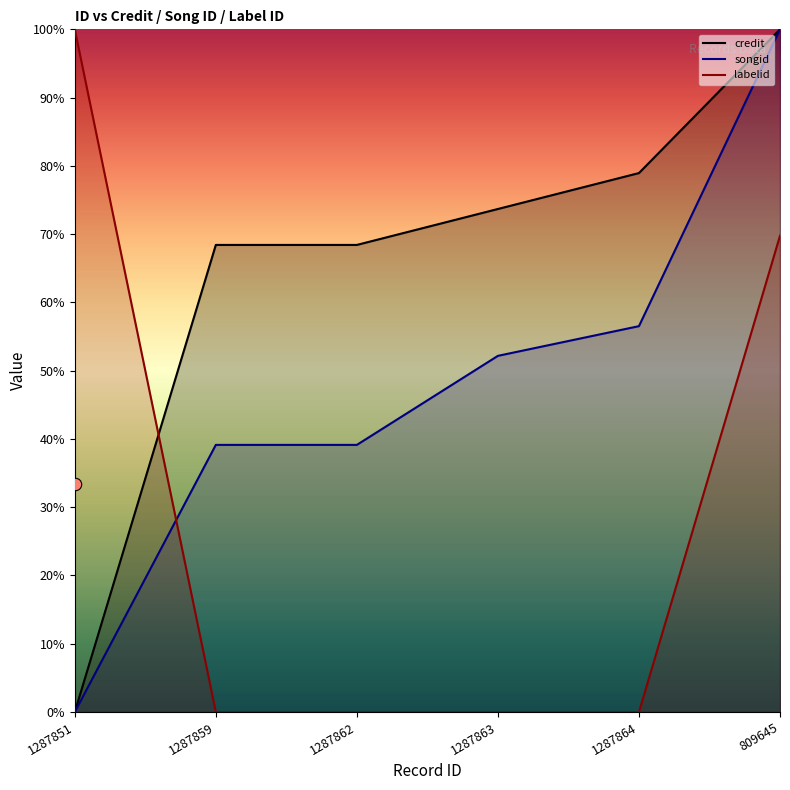

What are all the series names shown in the legend?

credit, songid, labelid